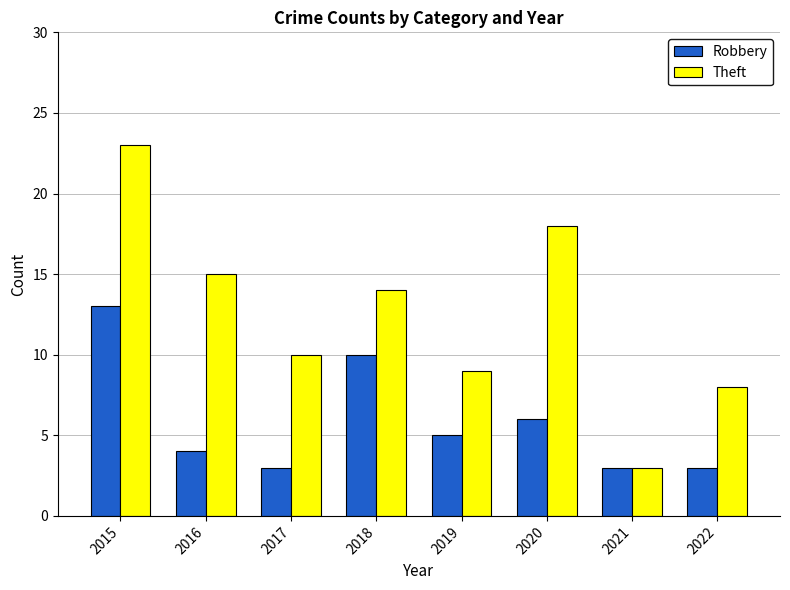

Are the bars horizontal?

No